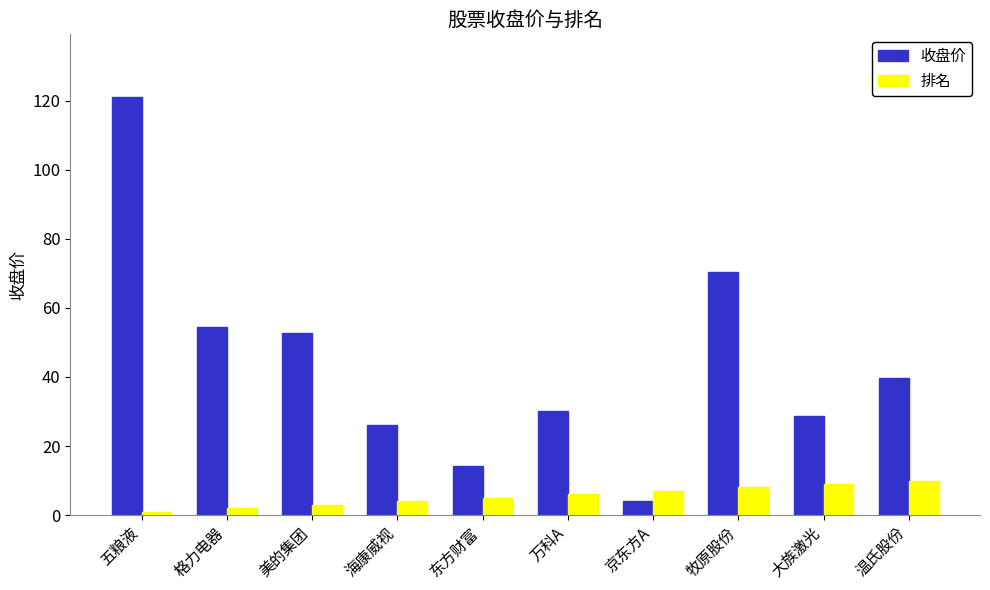

Reading right to left, extract all data points from this chart.

收盘价: 39.8	28.6	70.5	4.1	30.1	14.2	26.2	52.7	54.4	121.0
排名: 10.0	9.0	8.0	7.0	6.0	5.0	4.0	3.0	2.0	1.0